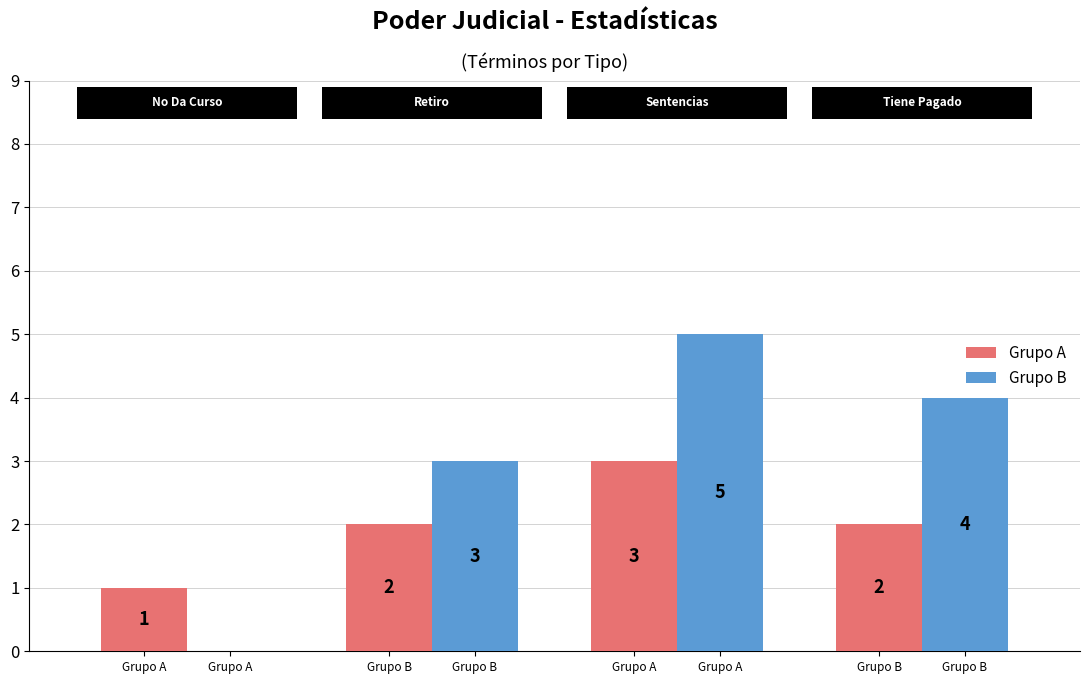

How many series are shown in this chart?

2